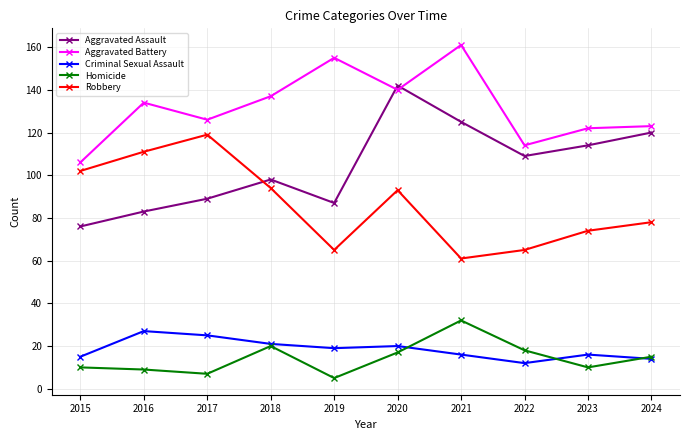

What is the value of the Robbery point at the 3rd from the left?

119